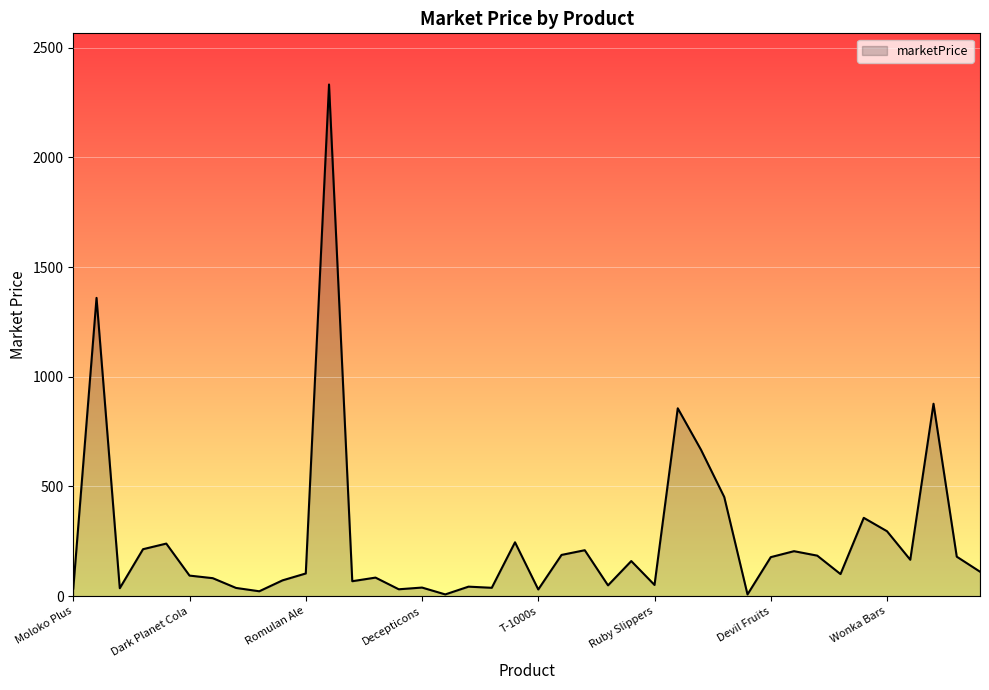

What is the maximum value shown in the chart?

2332.2